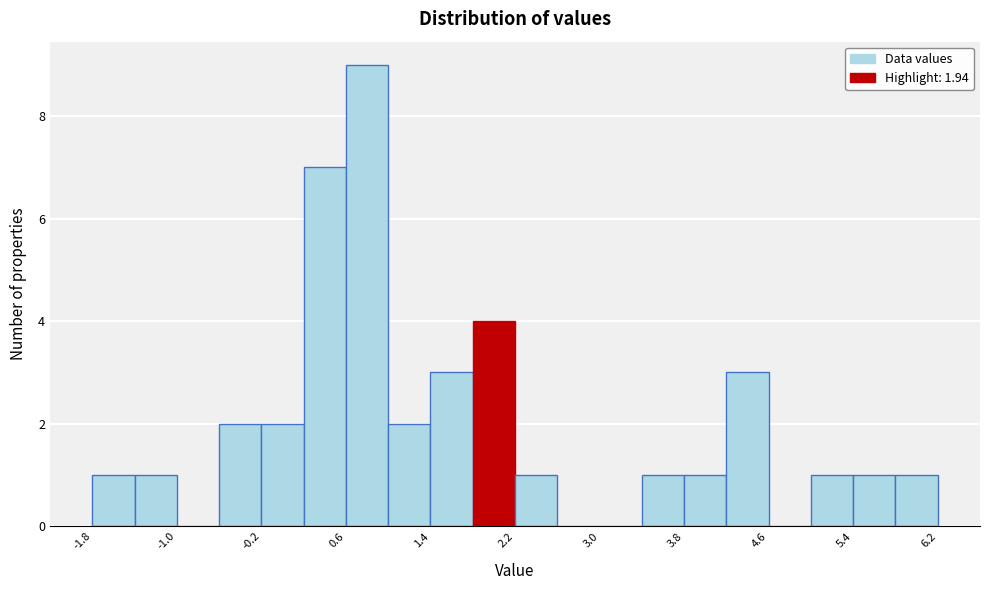

Over which range of the x-axis is the bar tallest?

0.6 to 1.0